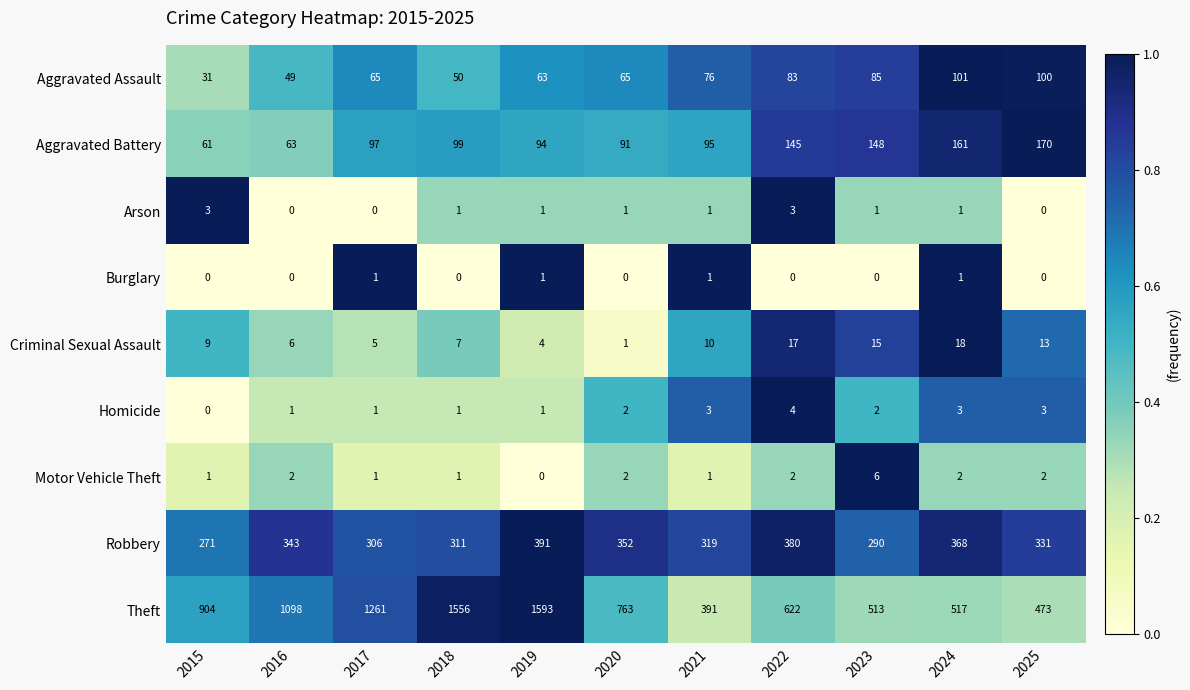

At how many categories does at least one series exceed 0?

11